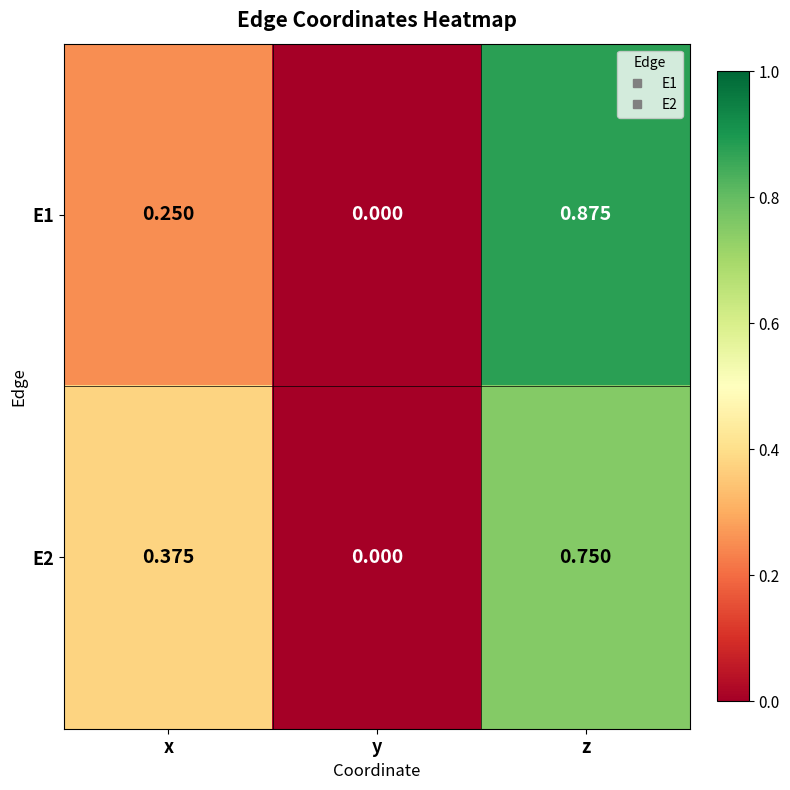

At which category is the sum across all series the highest?

z